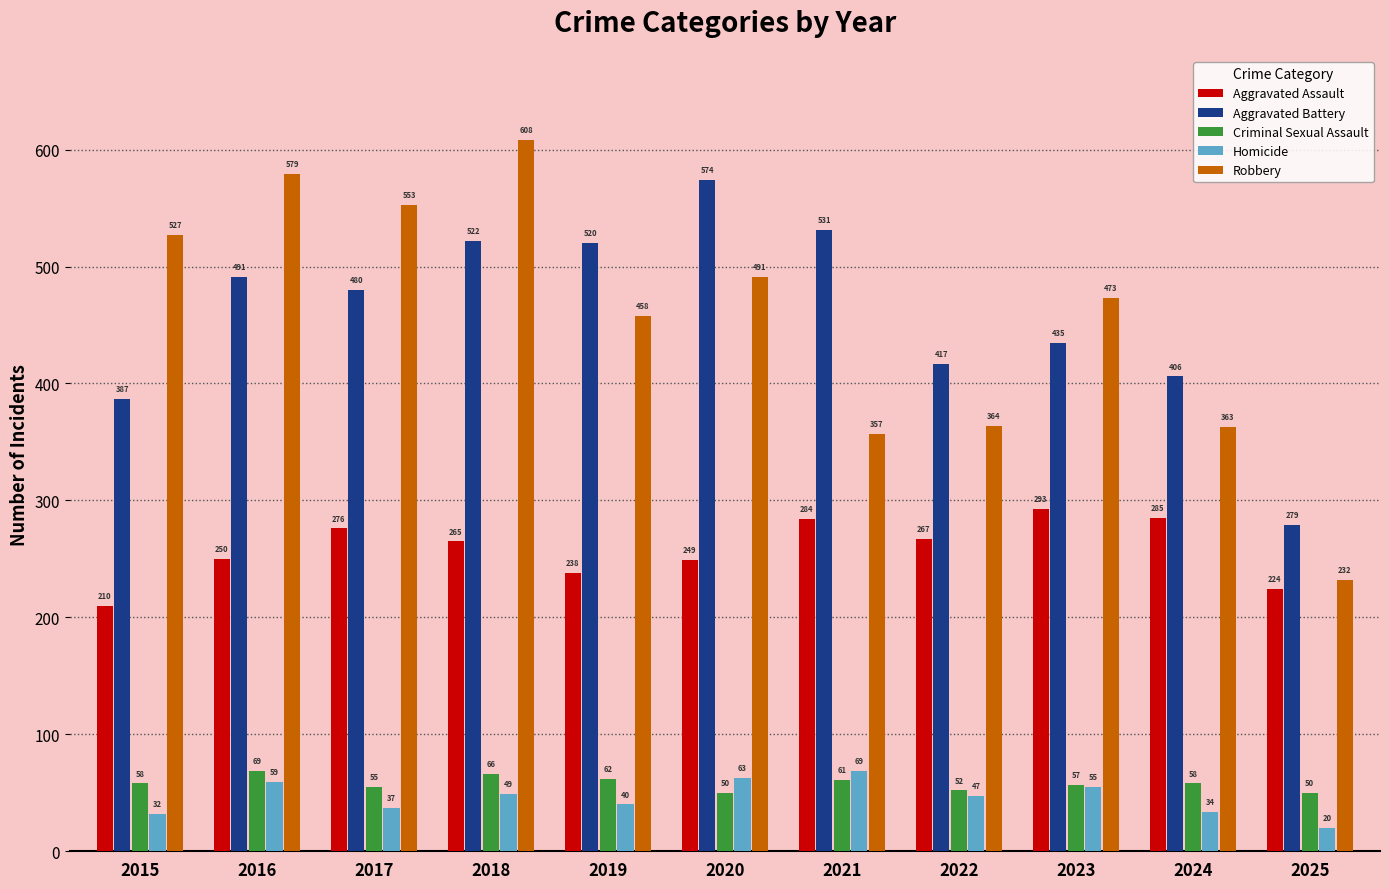

What is the difference between the Robbery values at 2018 and 2016?

29